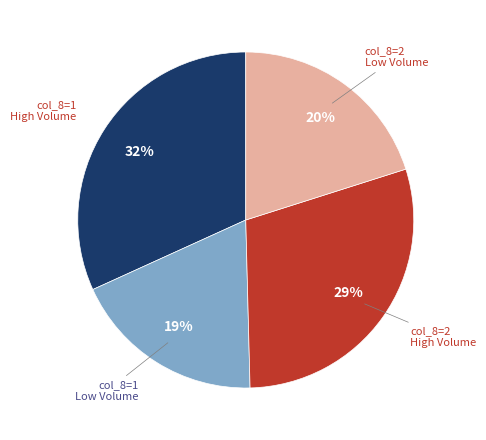

Is there any slice that represents more than half of the pie?

No